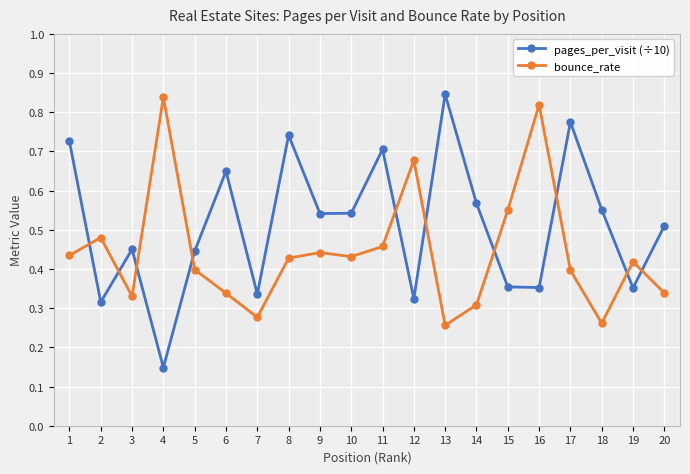

Between 10 and 11, which series saw the biggest shift?

pages_per_visit (÷10)